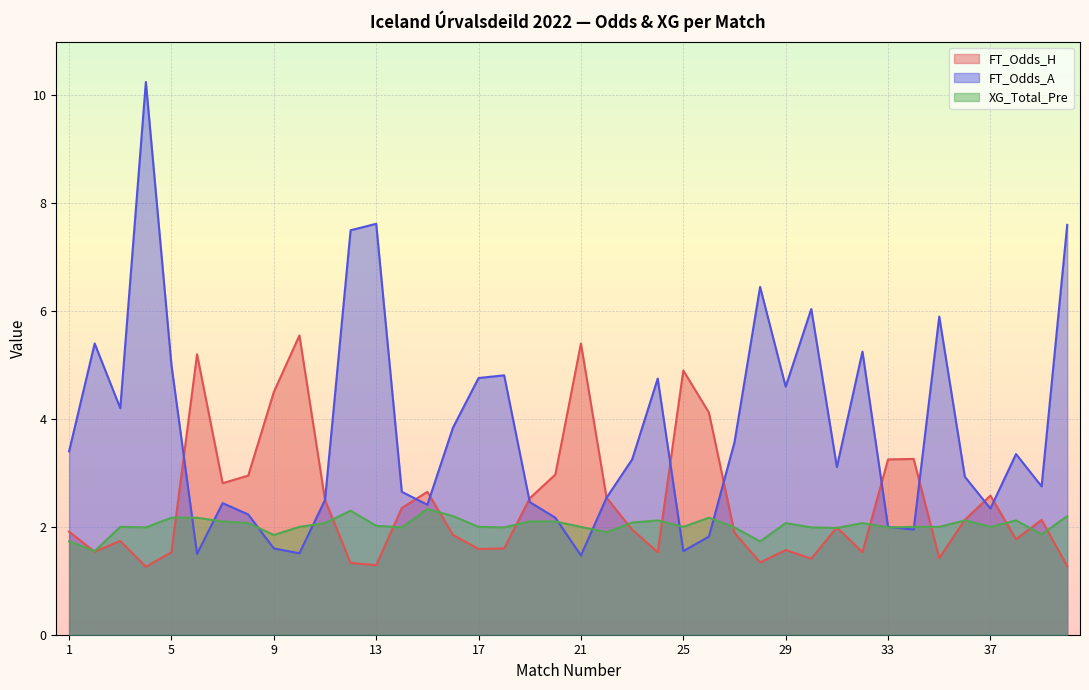

The value of FT_Odds_A at 14 is 4.0. True or false?

False